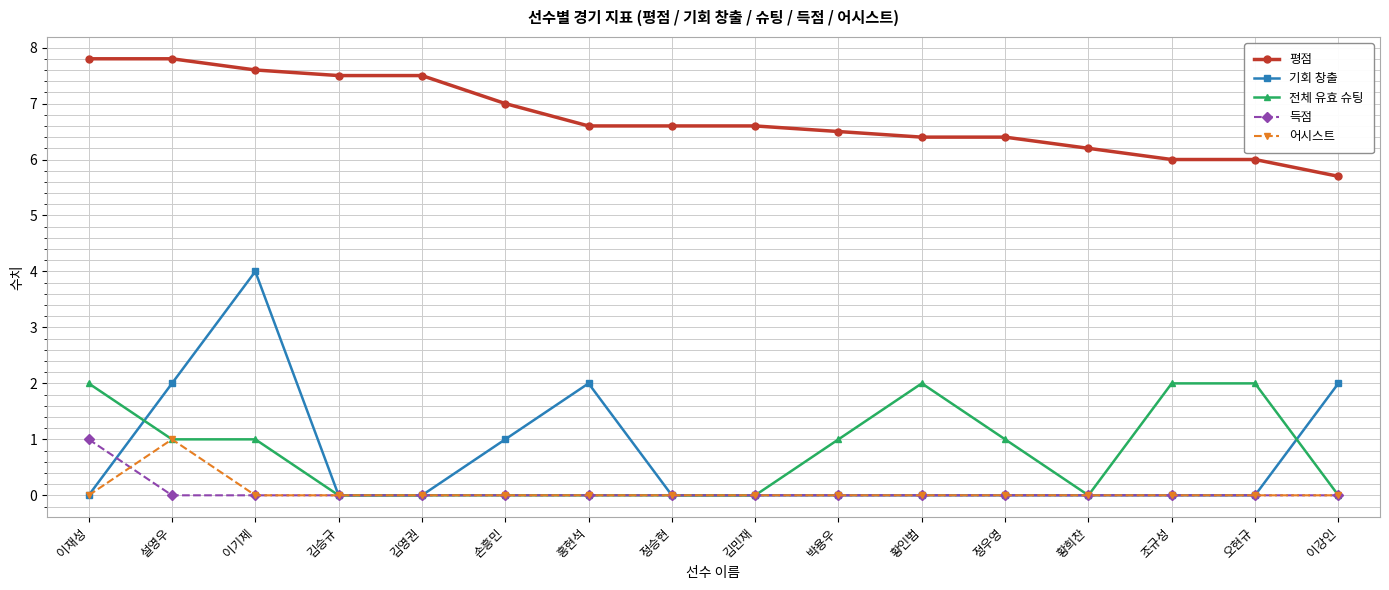

Which series has the largest range (max minus min)?

기회 창출